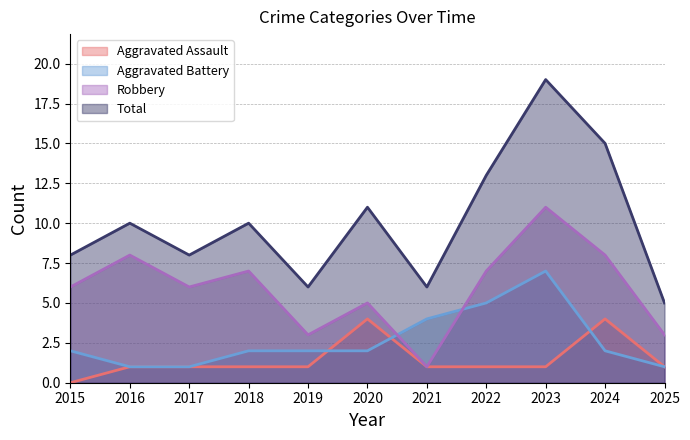

How many distinct data groups are displayed?

4